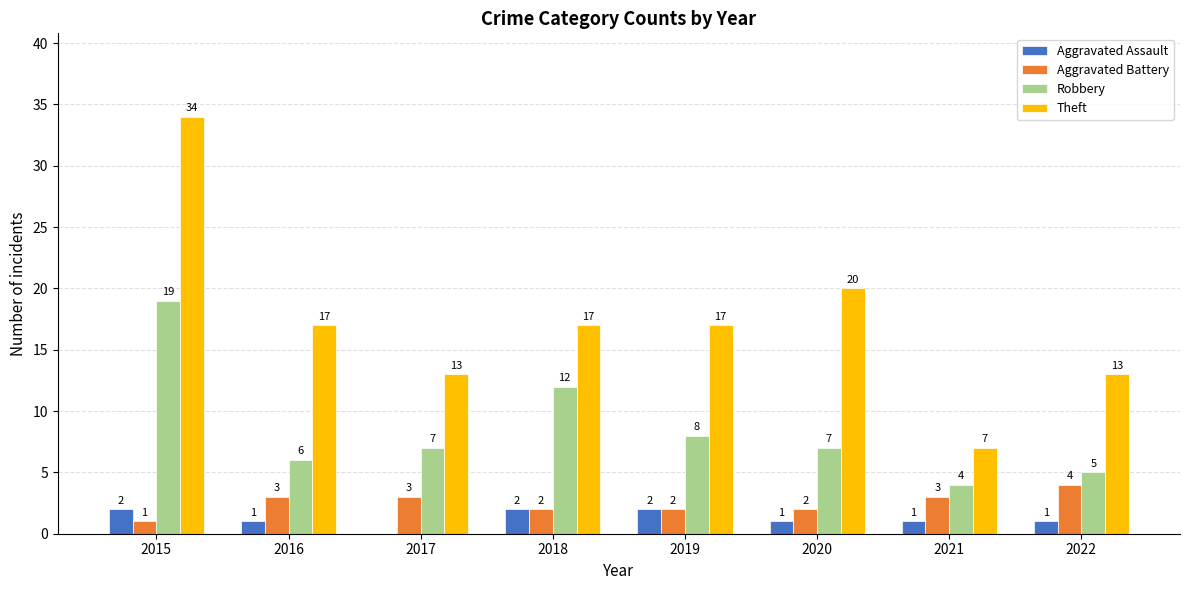

Count the number of data series in this chart.

4